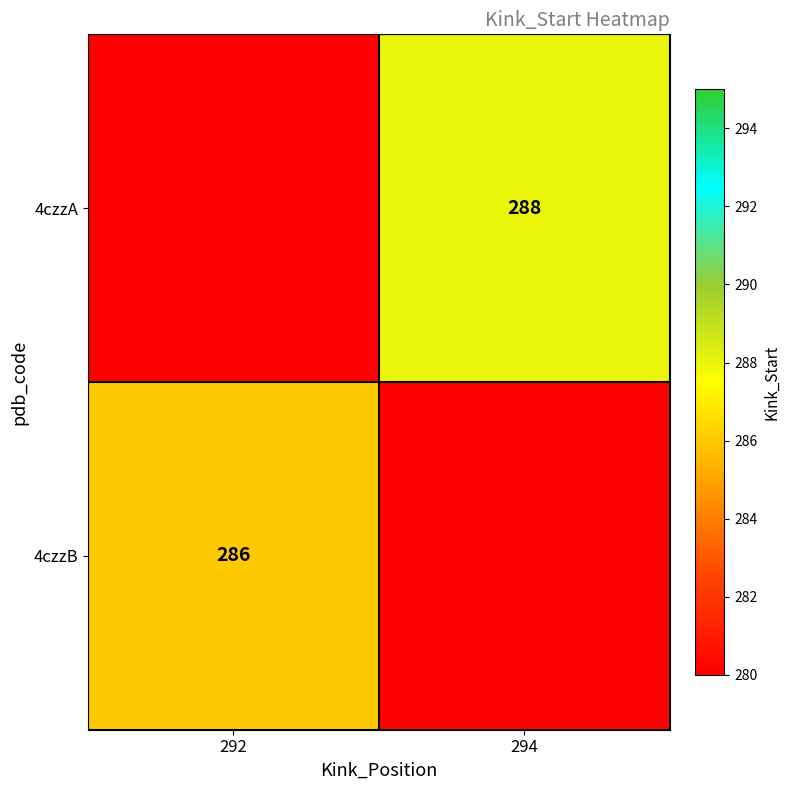

What is the maximum value shown in the chart?

288